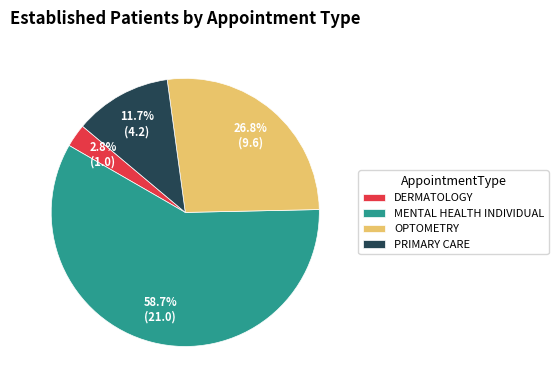

Which slice represents more than half of the pie?

MENTAL HEALTH INDIVIDUAL